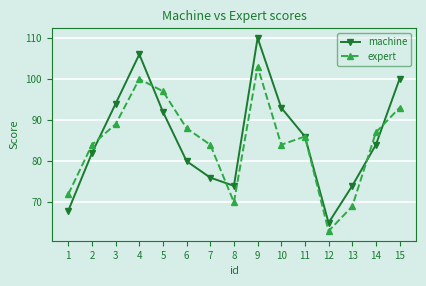

What is the value of the expert point at the 14th from the left?

87